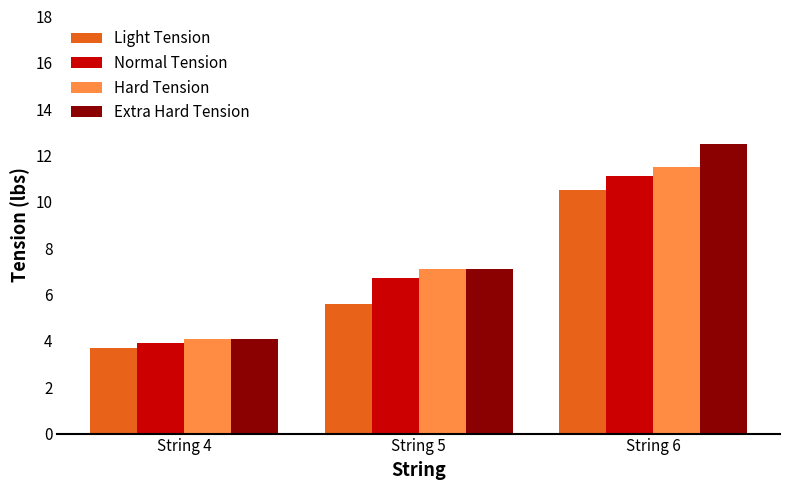

What is the value of the Normal Tension bar at the 1st from the left?

3.9